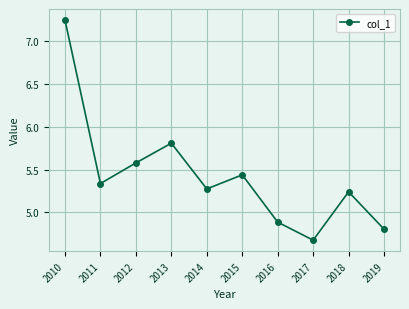

List the labels in order of value, smallest first.

2017, 2019, 2016, 2018, 2014, 2011, 2015, 2012, 2013, 2010